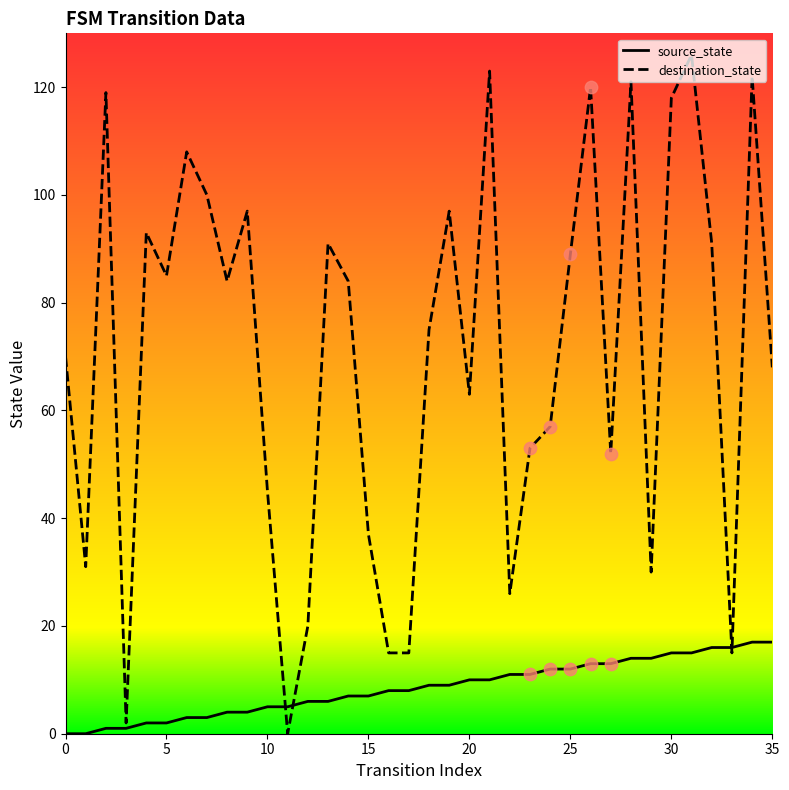

At how many categories does at least one series exceed 19?

31